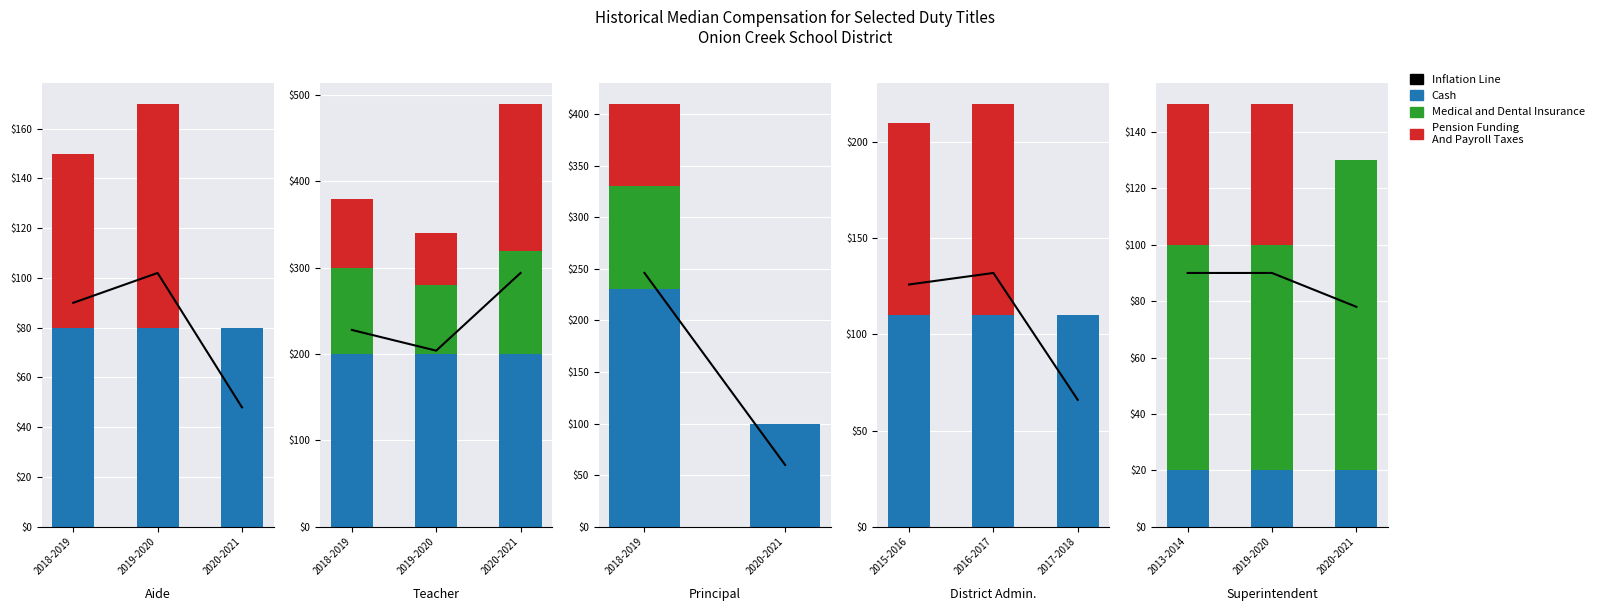

Between 2019-2020 and 2020-2021, which series saw the biggest shift?

Pension Funding
And Payroll Taxes